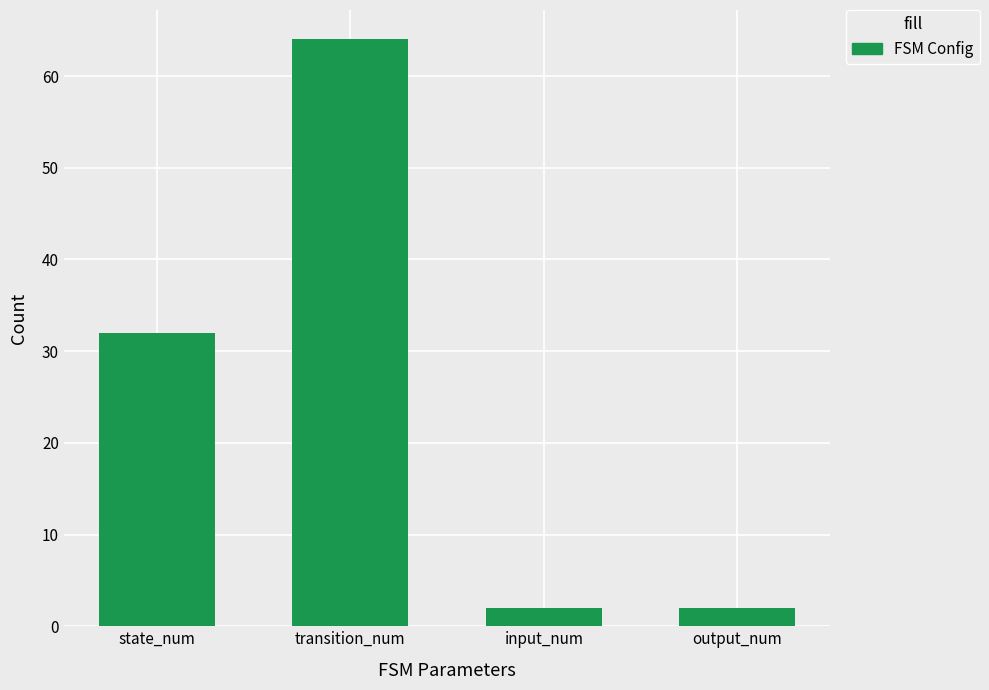

What is the sum of the values at transition_num and output_num?

66